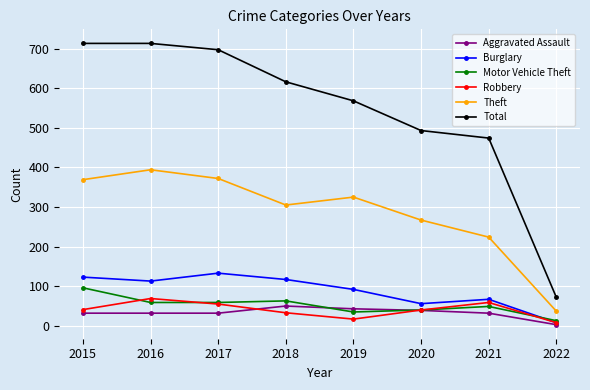

What is the total value across all series at 2018?

1184